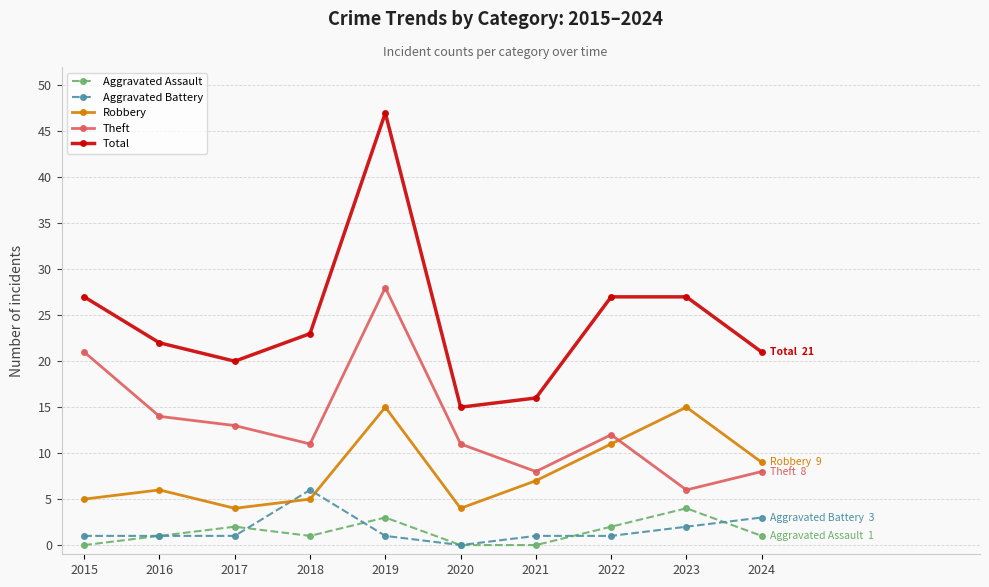

Count the number of categories in the chart.

10